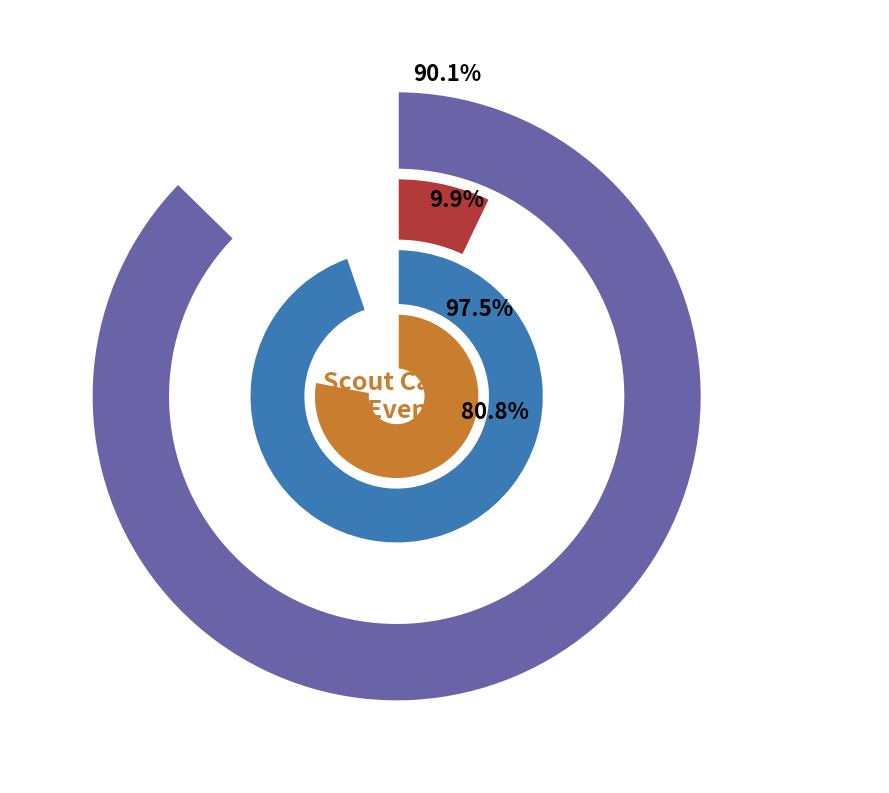

To the nearest percent, what percentage of the pie is icon_02?

93%